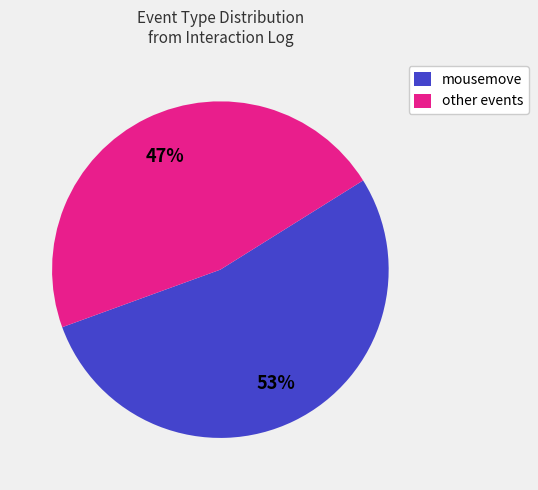

Does mousemove represent more than half of the total?

Yes